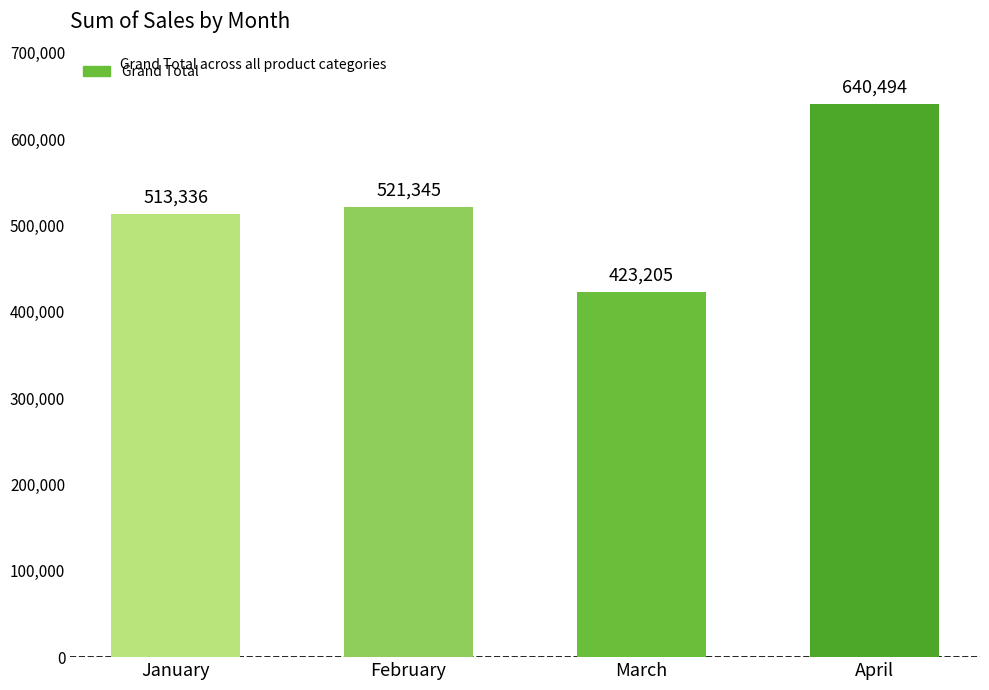

List the labels in order of value, smallest first.

March, January, February, April